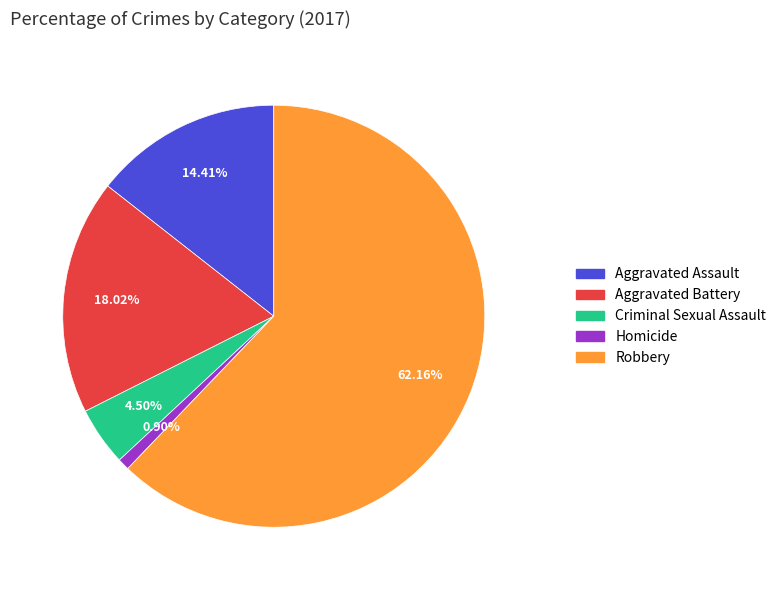

Between Criminal Sexual Assault and Aggravated Assault, which is larger?

Aggravated Assault